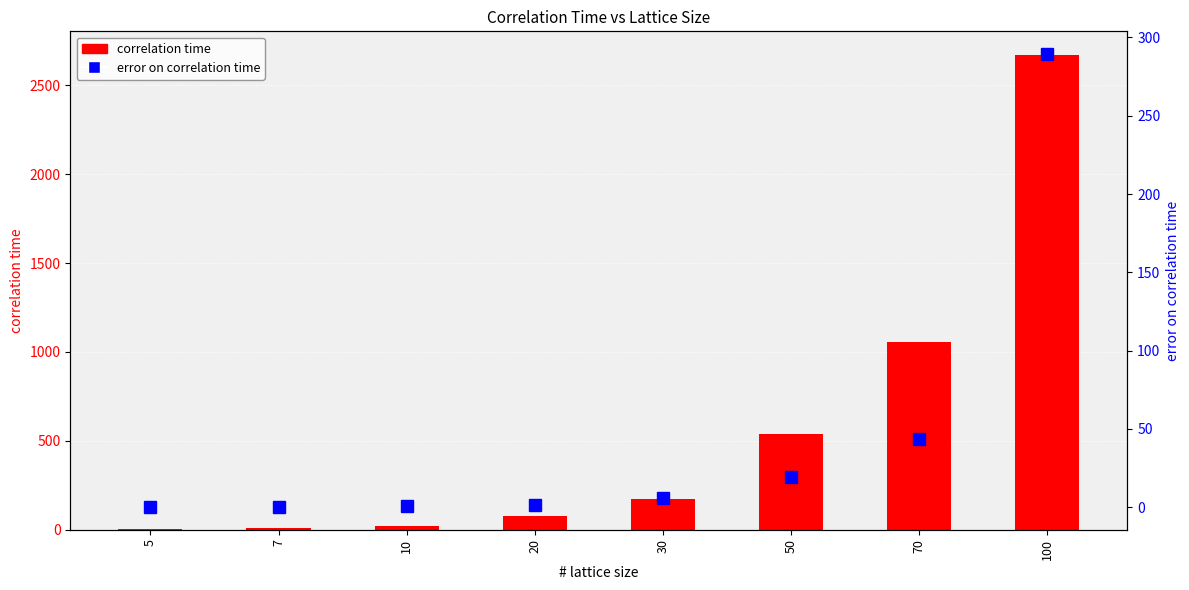

Which series has the widest spread of values?

correlation time